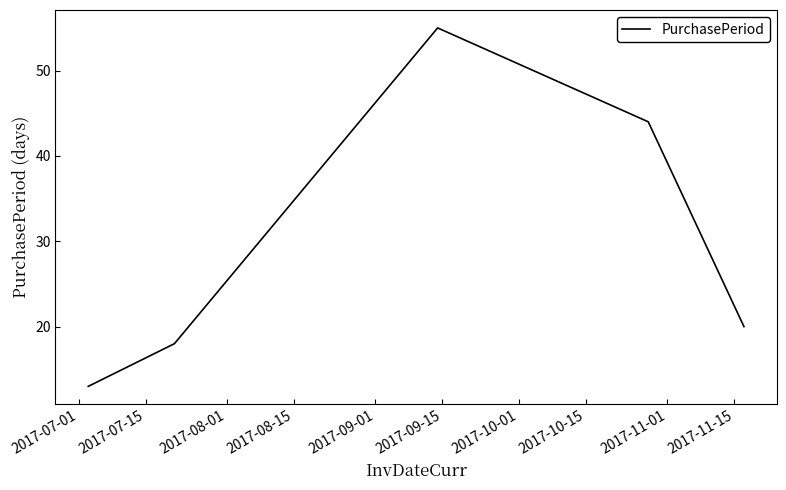

What is the maximum value shown in the chart?

55